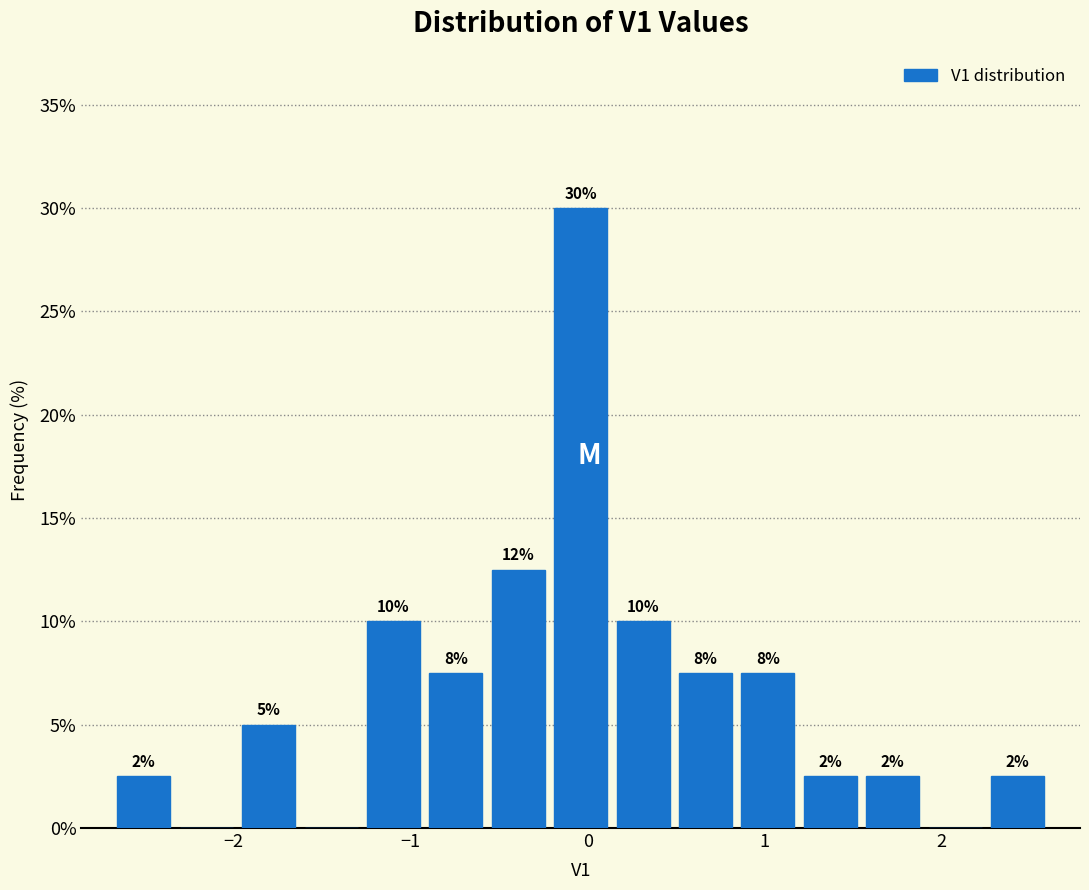

Around what value on the x-axis is the tallest bar? Give the approximate position of its centre, as read against the axis.

0.0